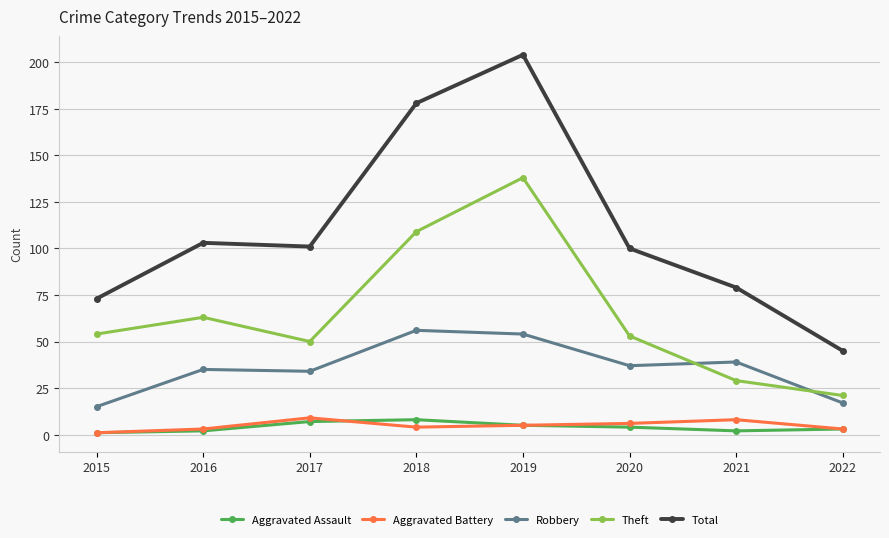

True or false: Aggravated Assault and Total intersect in this chart.

False